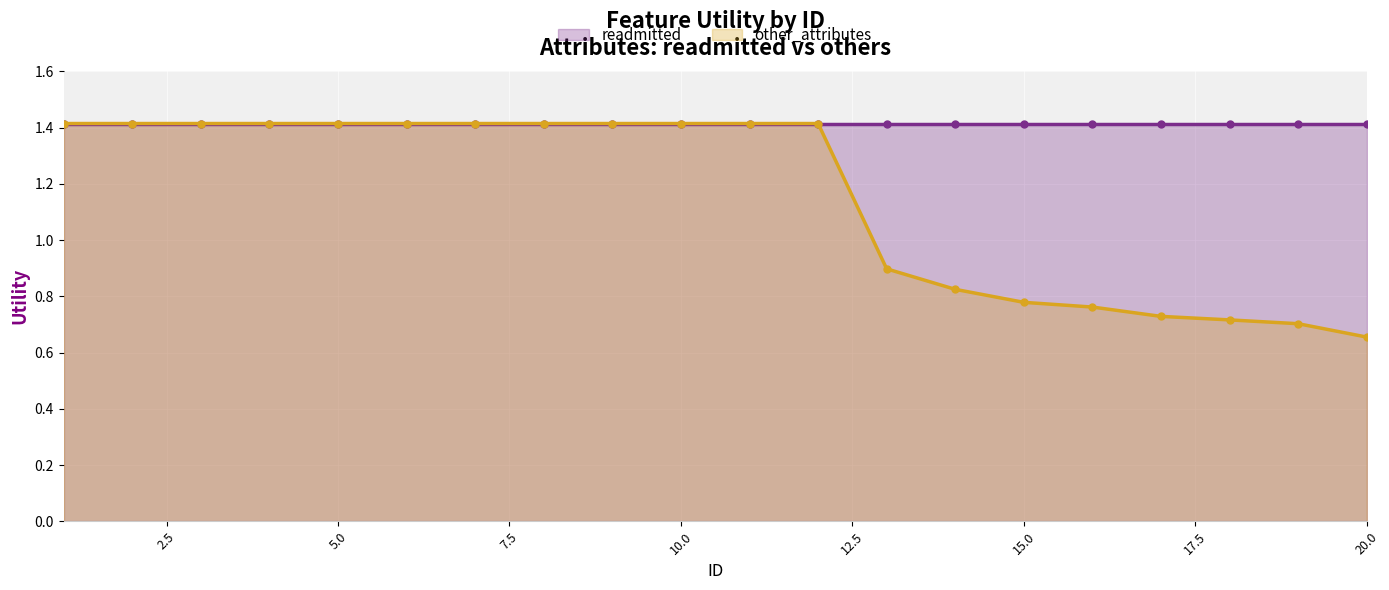

What is the difference between the values at 14 and 19?

0.1